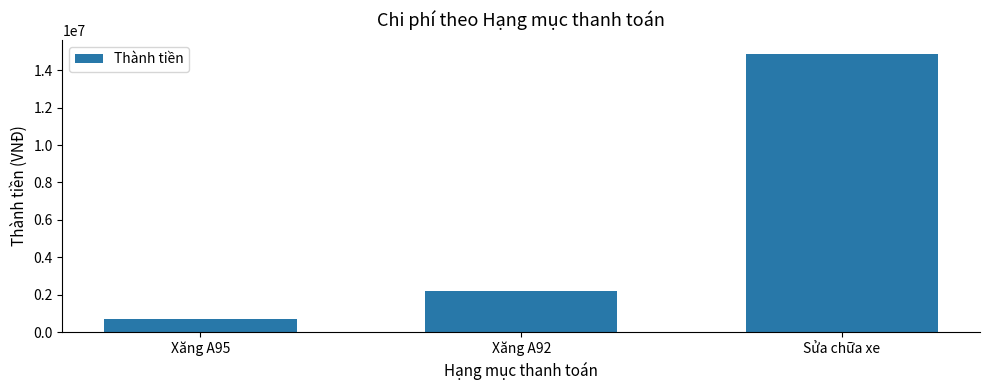

Rank the categories by value from lowest to highest.

Xăng A95, Xăng A92, Sửa chữa xe